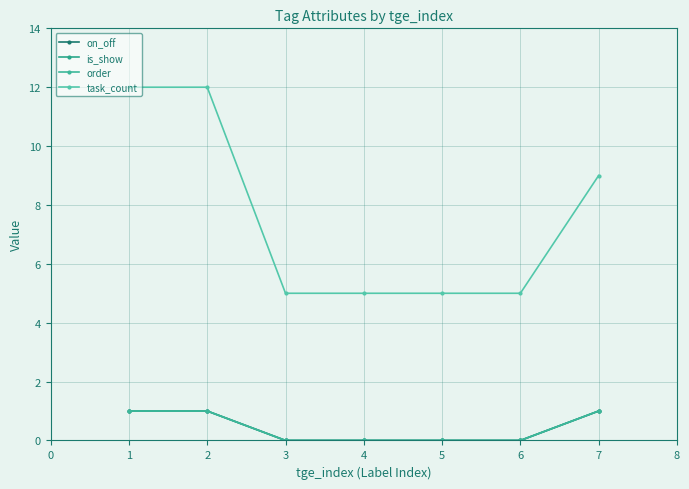

What is the sum of all on_off values?

3